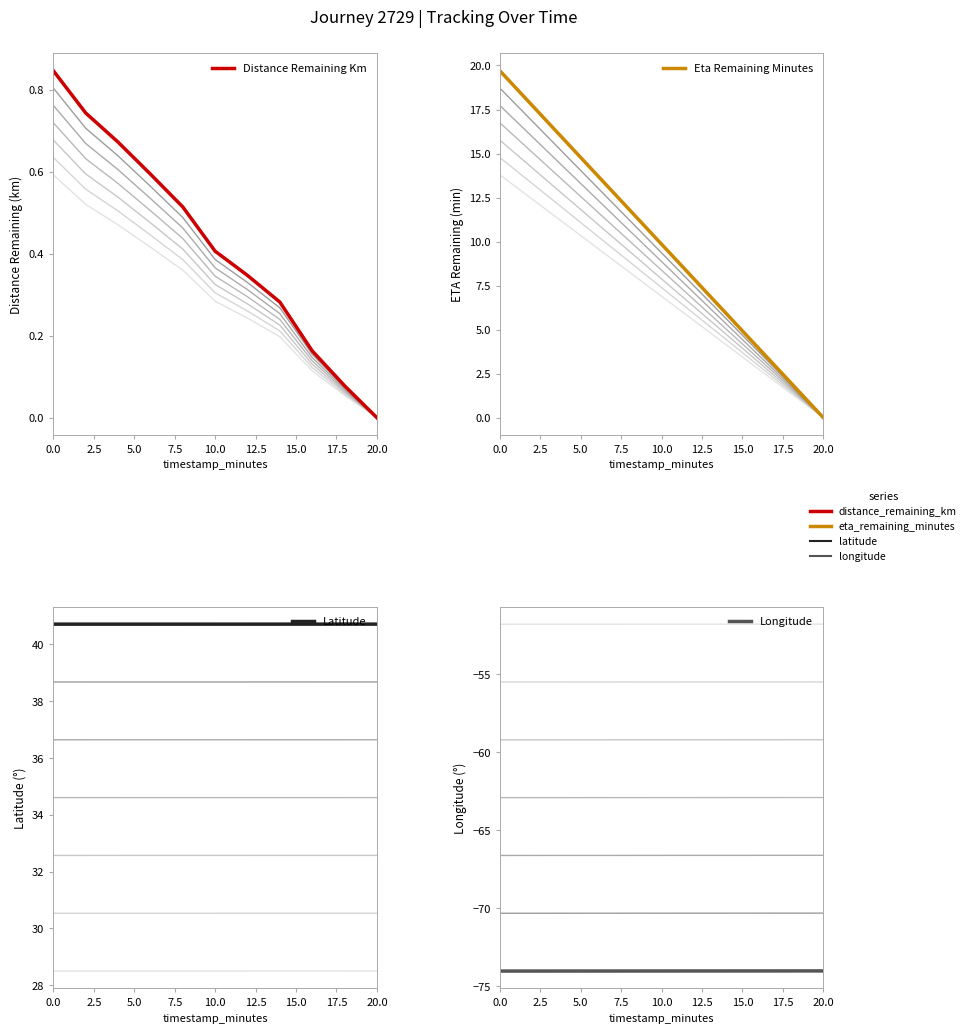

True or false: Eta Remaining Minutes has a value of 19.7 at 0.0.

True